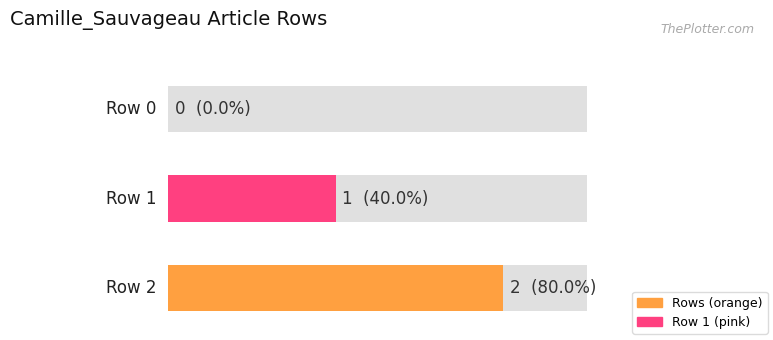

The chart shows a value of 1 at Row 2. True or false?

False